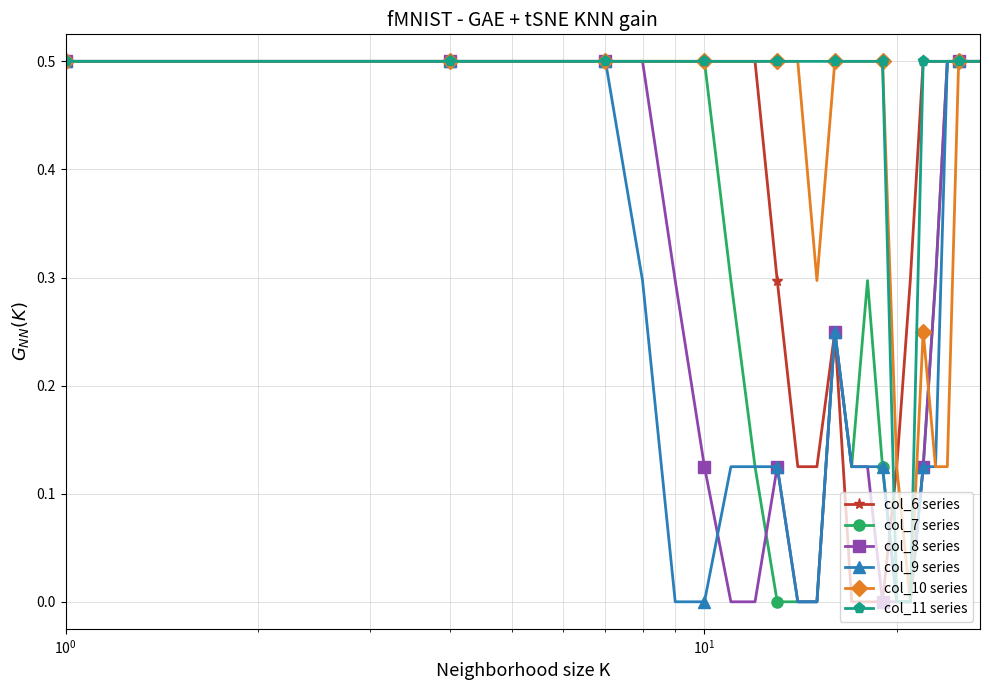

What are all the series names shown in the legend?

col_6 series, col_7 series, col_8 series, col_9 series, col_10 series, col_11 series